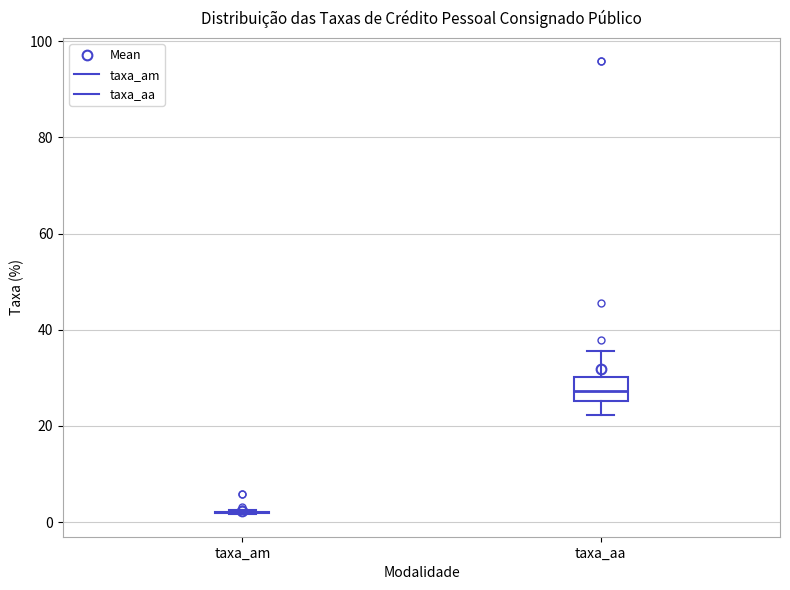

Reading left to right, transcribe this box plot: for each box, give where its median line is, the range the box spans, and where its two whiskers end, as read against the y-axis. The values are not printed on the chart, so give them approximately, as read against the axis.

taxa_am: box collapsed to a line at 2, whiskers 2 to 2
taxa_aa: median 28, box 26 to 30, whiskers 22 to 36